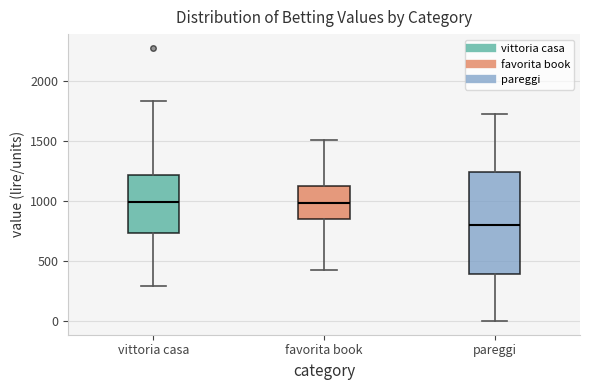

Which box has the lowest median line?

pareggi